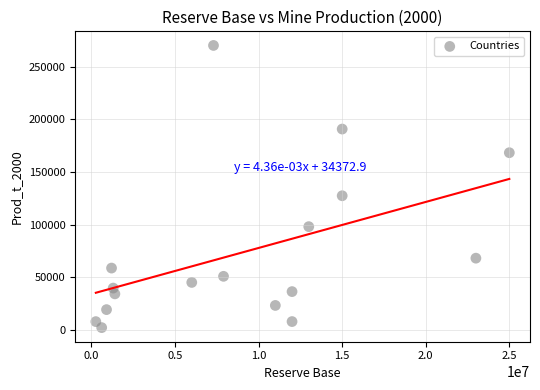

What Y value in the scatter plot is closest to 136236?

127493